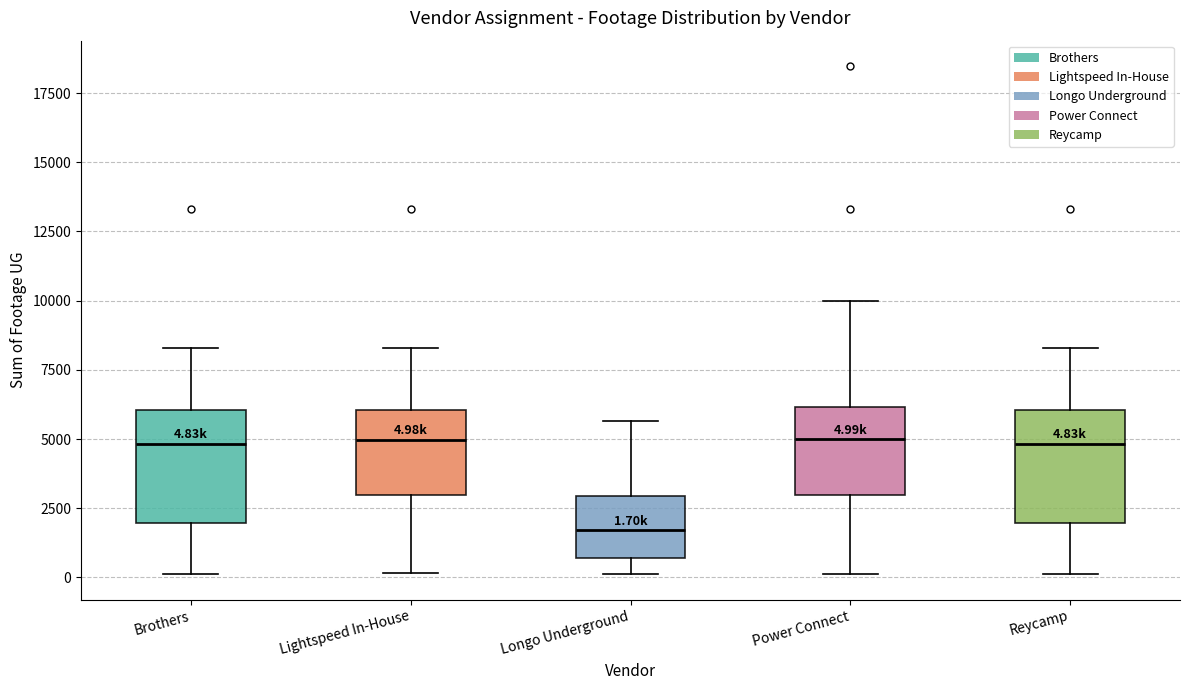

Which box has the lowest median line?

Longo Underground